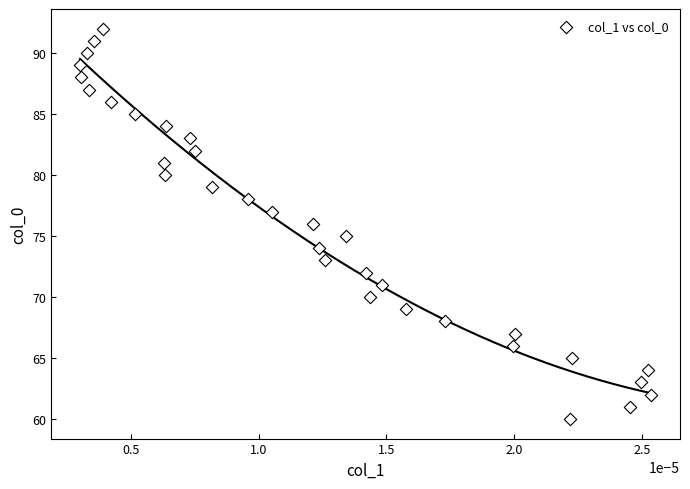

What is the range of Y values (max minus min)?

32